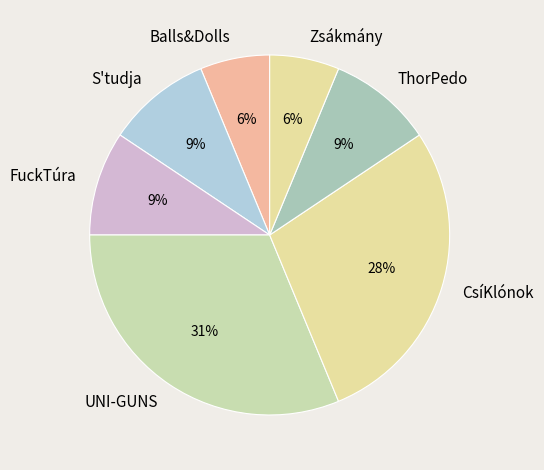

Which category has the biggest portion of the pie?

UNI-GUNS